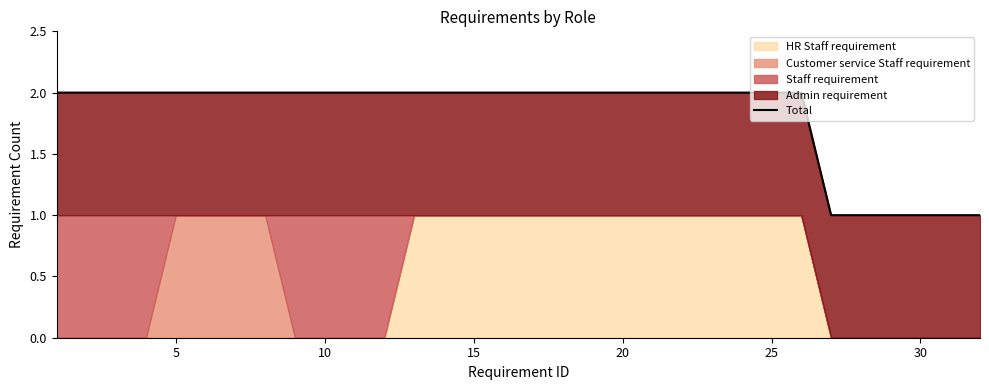

The chart shows a value of 1 at 5. True or false?

False